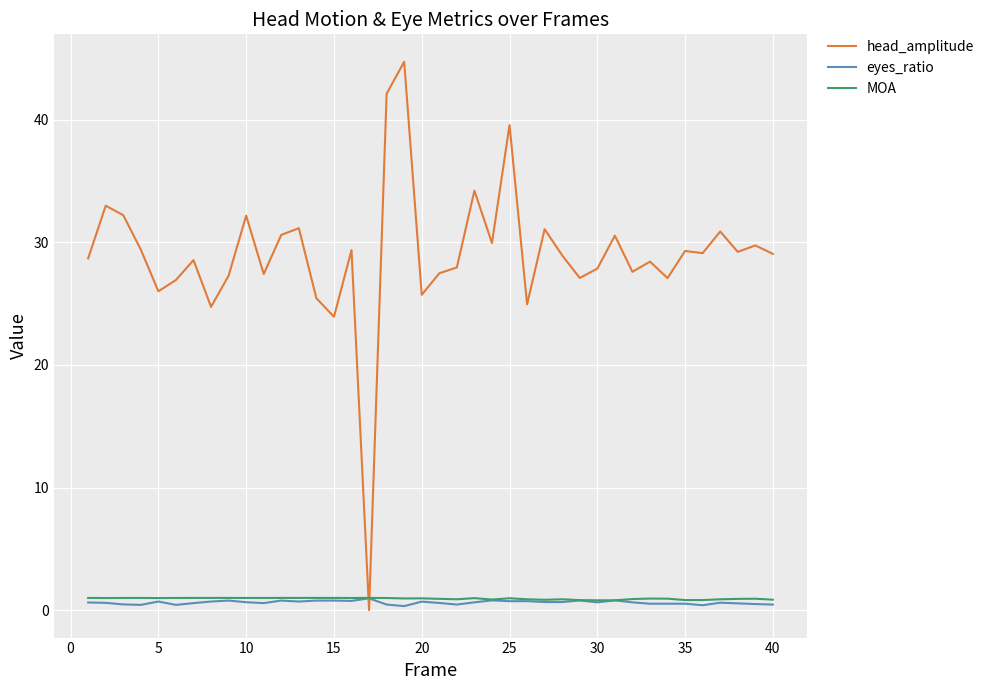

Which series has the largest range (max minus min)?

head_amplitude